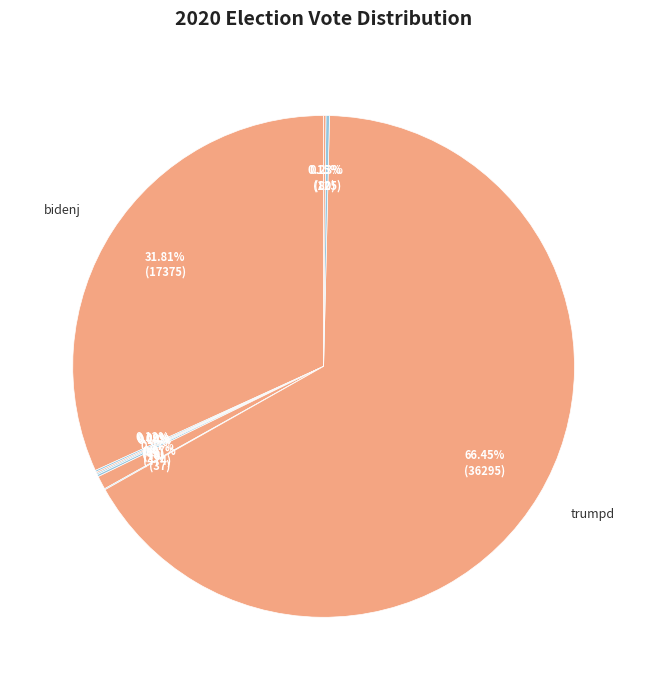

Which slice is the smallest?

pierceb